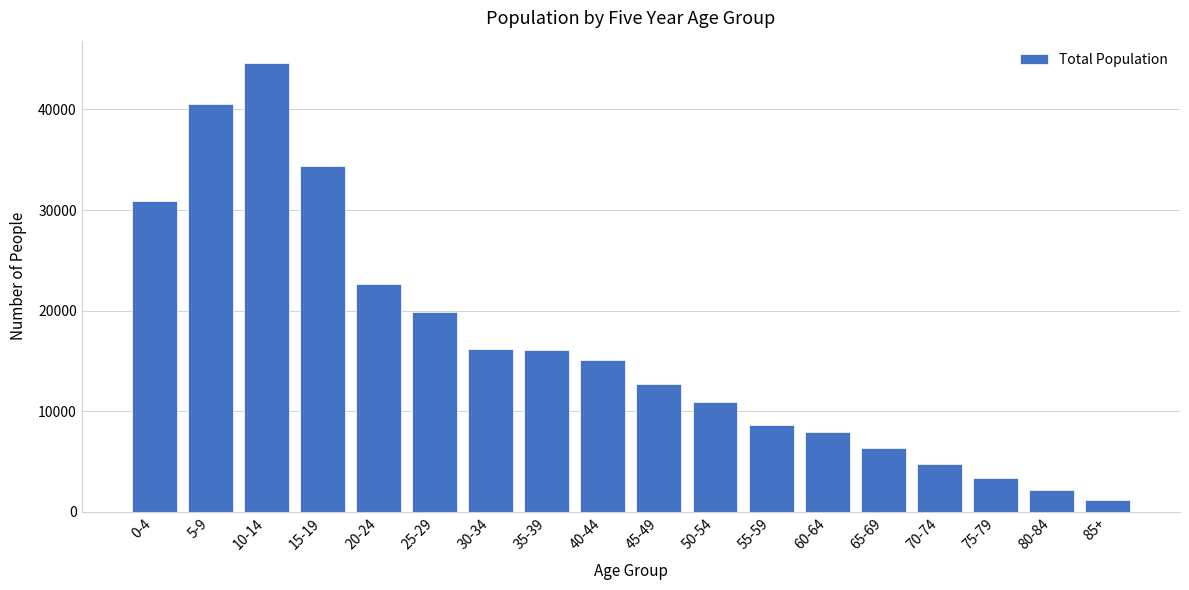

What is the difference between the maximum and minimum values?

43385